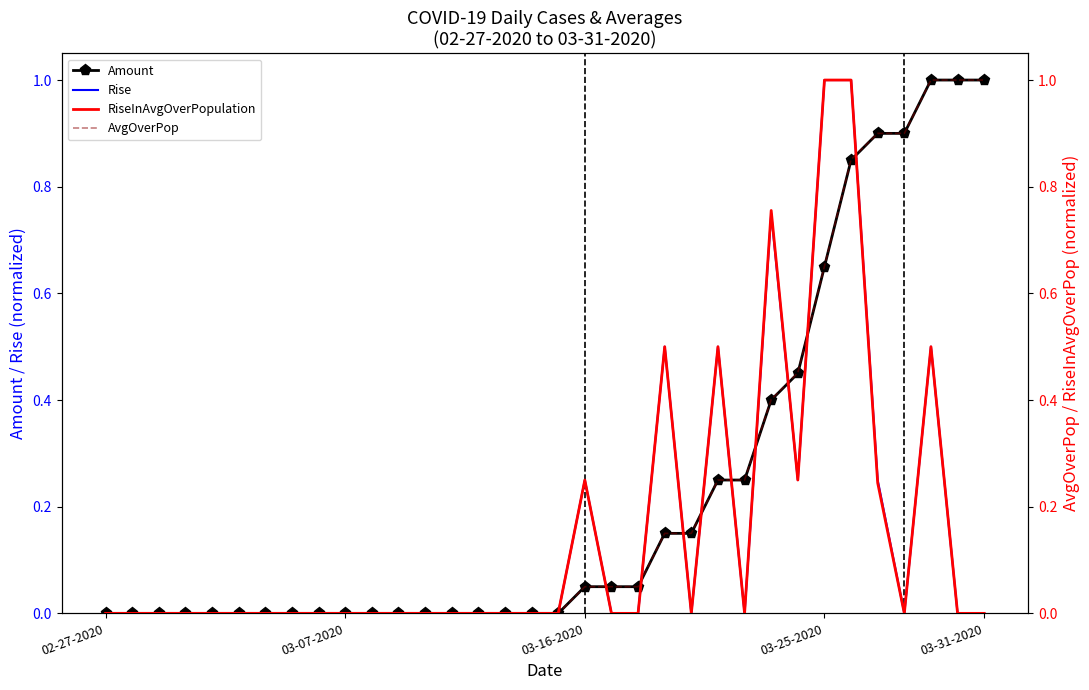

At 29, list the series in order from smallest to largest.

RiseInAvgOverPopulation, Rise, Amount, AvgOverPop